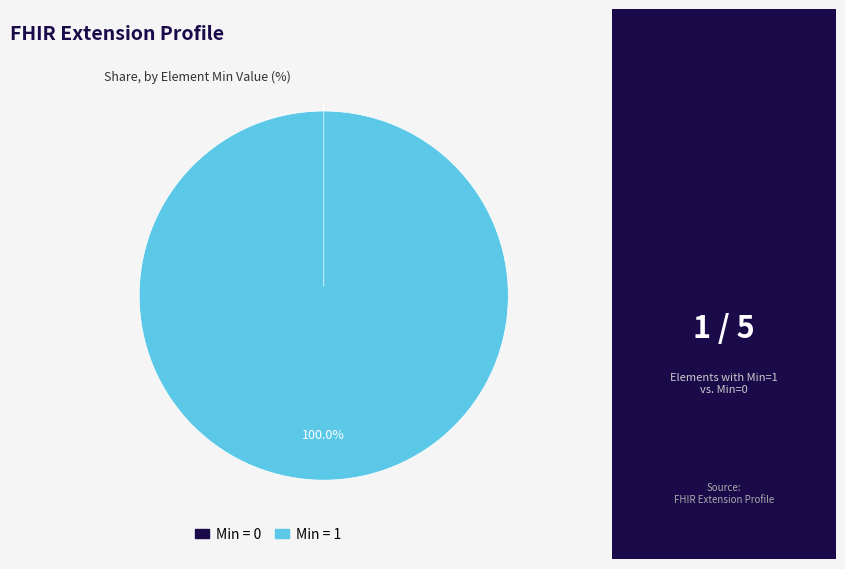

What is the majority slice?

Extension.url